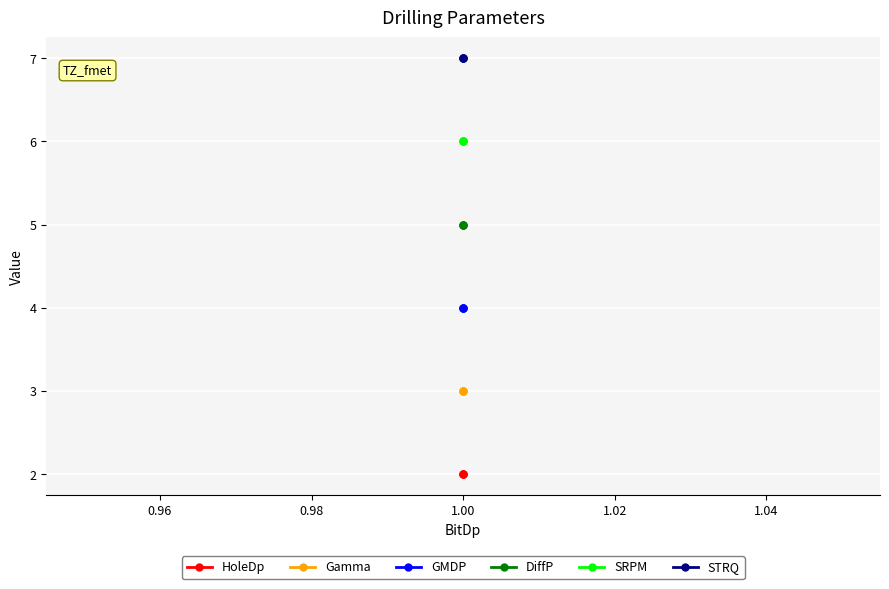

How many lines are shown in the chart?

6